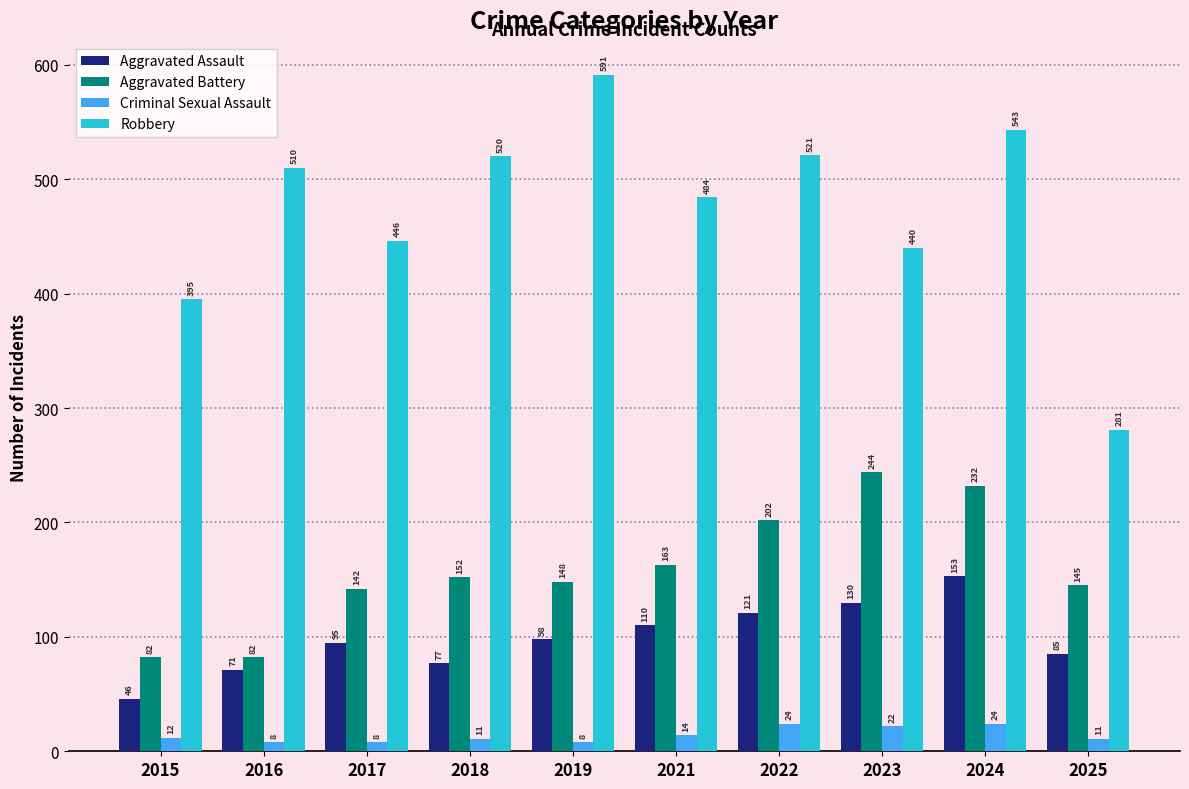

How many groups of bars are there?

10